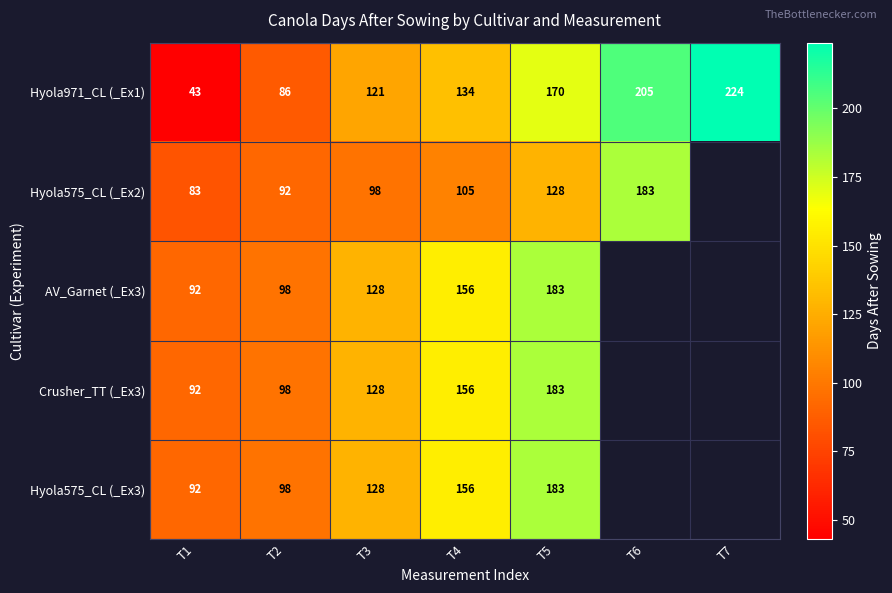

The value of Hyola575_CL (_Ex3) at T3 is 72. True or false?

False